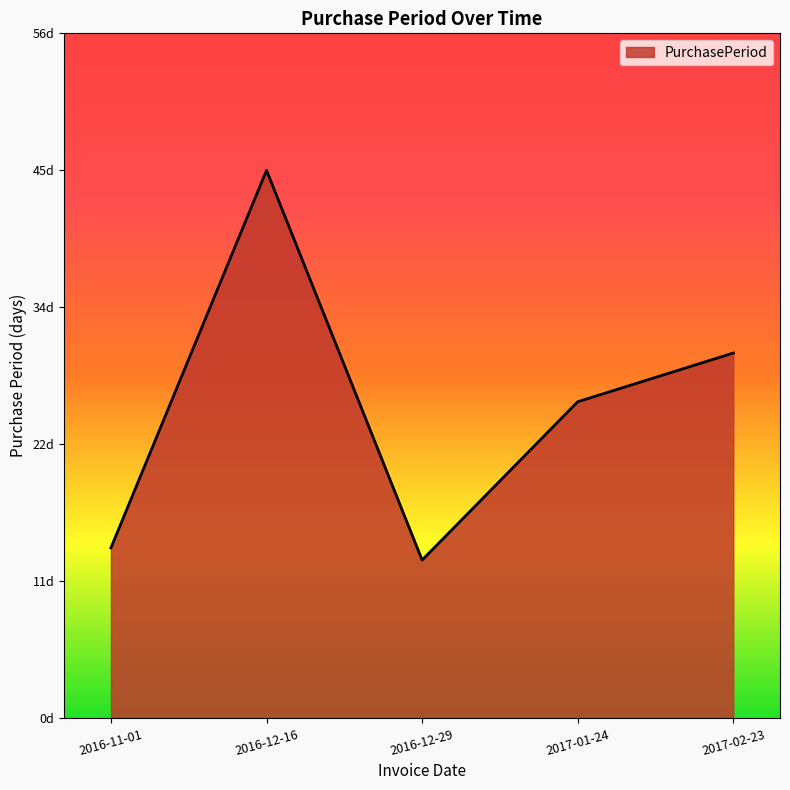

Reading left to right, what are all the values shown in this chart?

2016-11-01=14	2016-12-16=45	2016-12-29=13	2017-01-24=26	2017-02-23=30